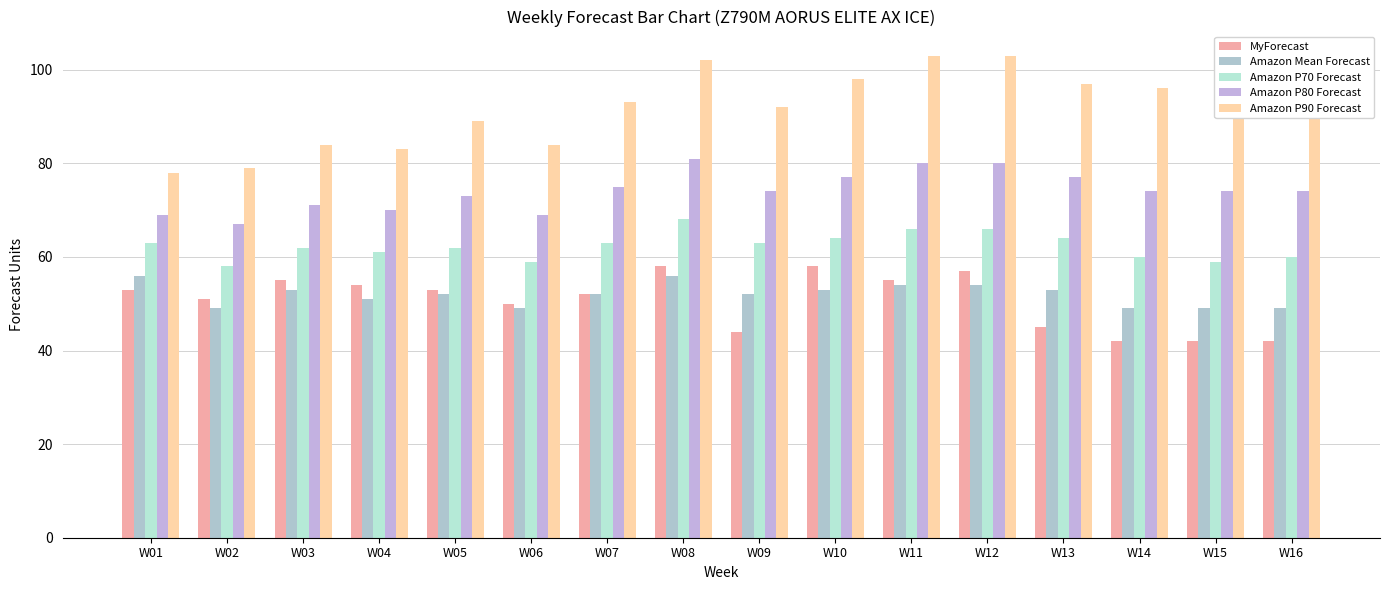

How many bars are there in each group?

5